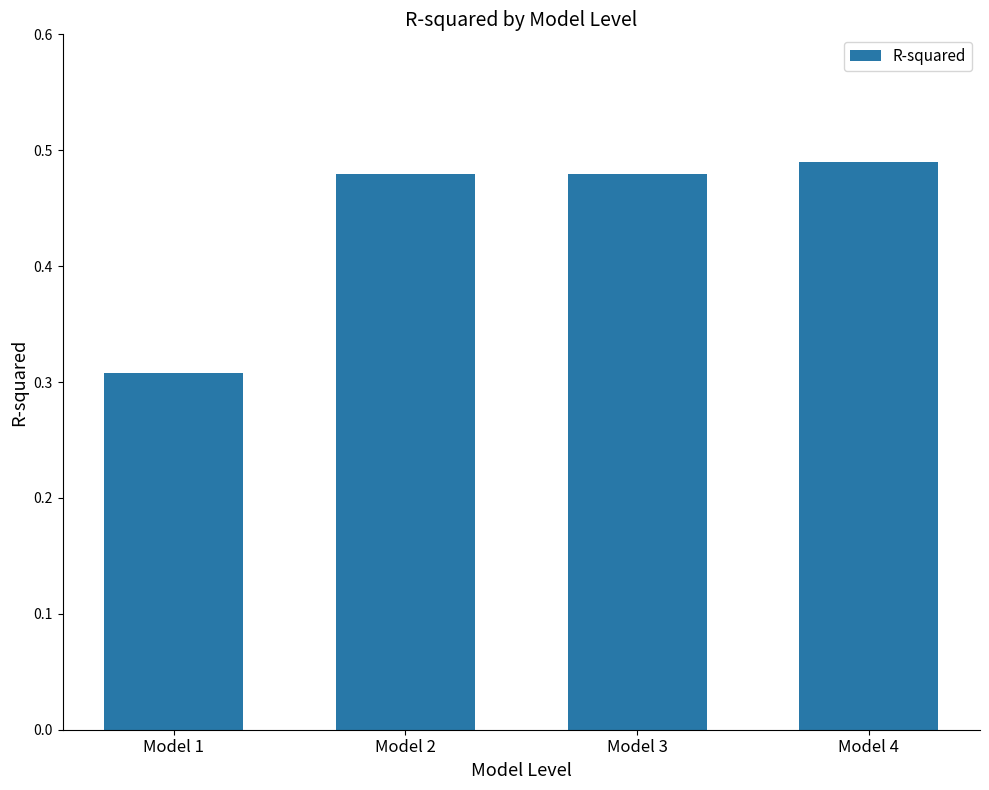

How many values are between 0 and 1?

4